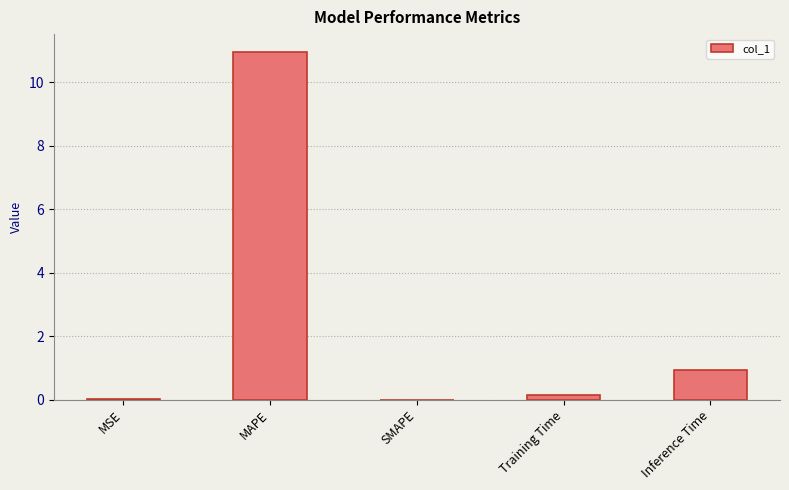

How many distinct data groups are displayed?

1